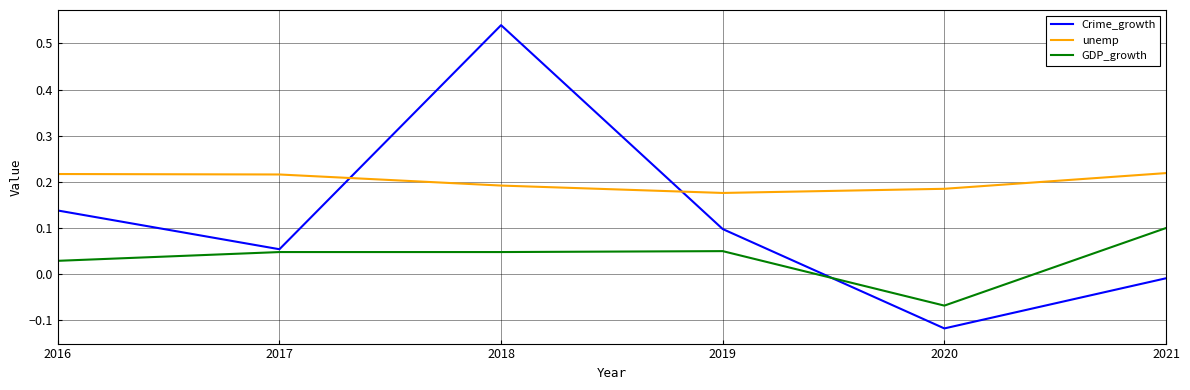

List the series in order of their overall mean, lowest first.

GDP_growth, Crime_growth, unemp